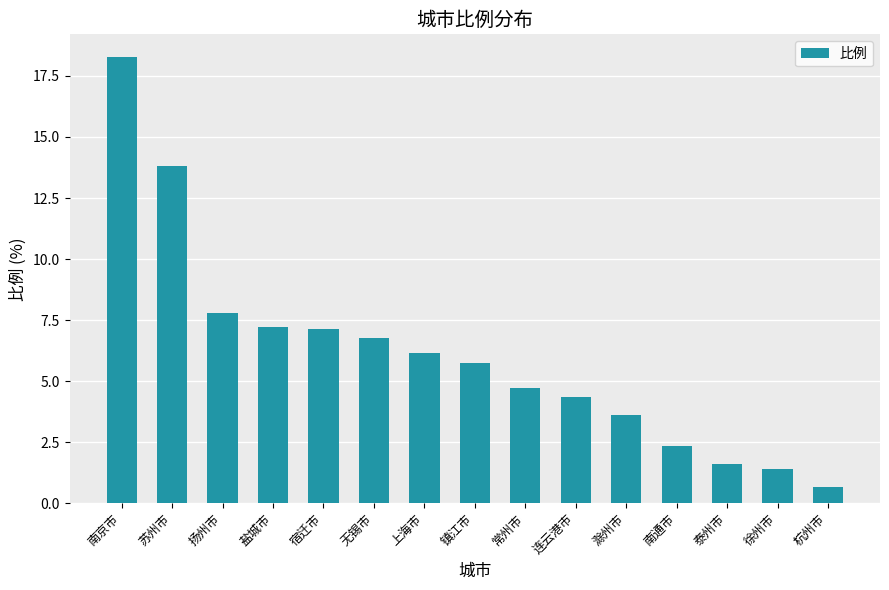

Is it true that the value at 泰州市 is 0.7?

False